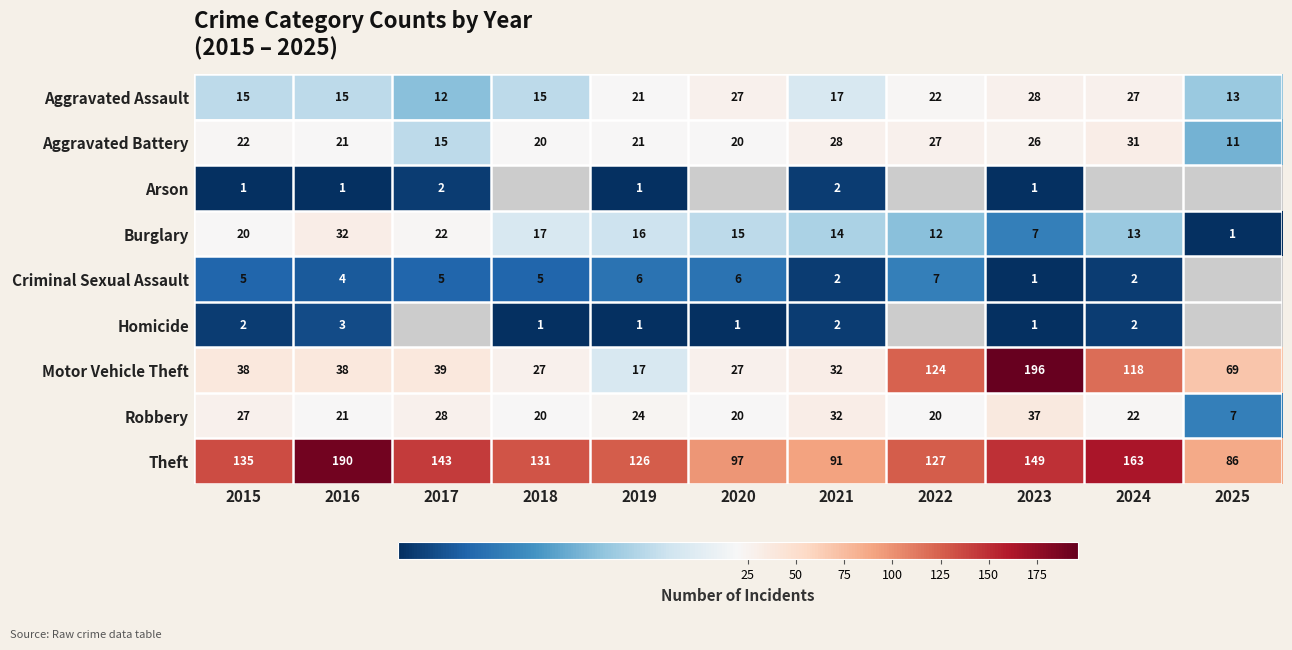

What is the total value across all series at 2016?

325